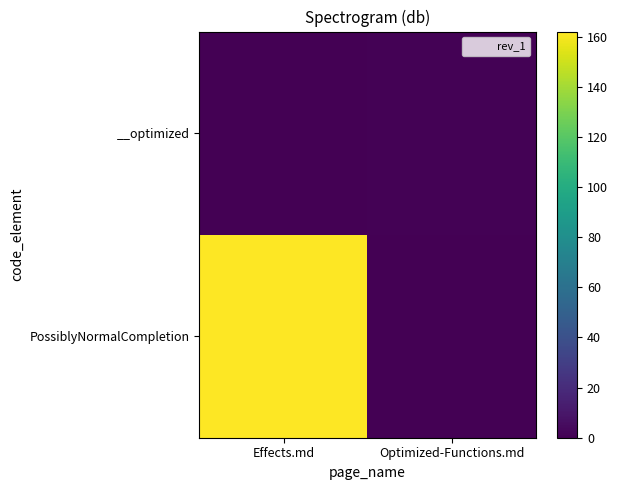

Reading right to left, what are all the values shown in this chart?

PossiblyNormalCompletion: Optimized-Functions.md=0	Effects.md=162
__optimized: Optimized-Functions.md=1	Effects.md=0